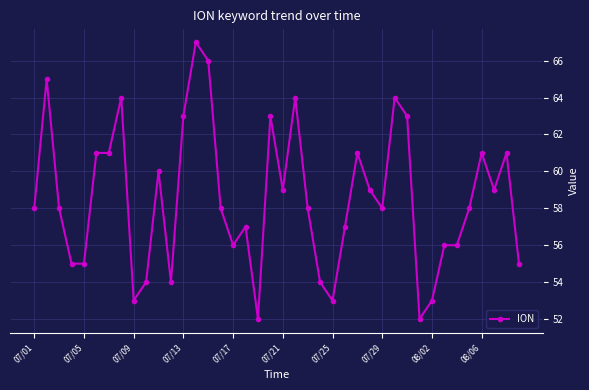

True or false: there are more than 1 points higher than both neighbors.

True